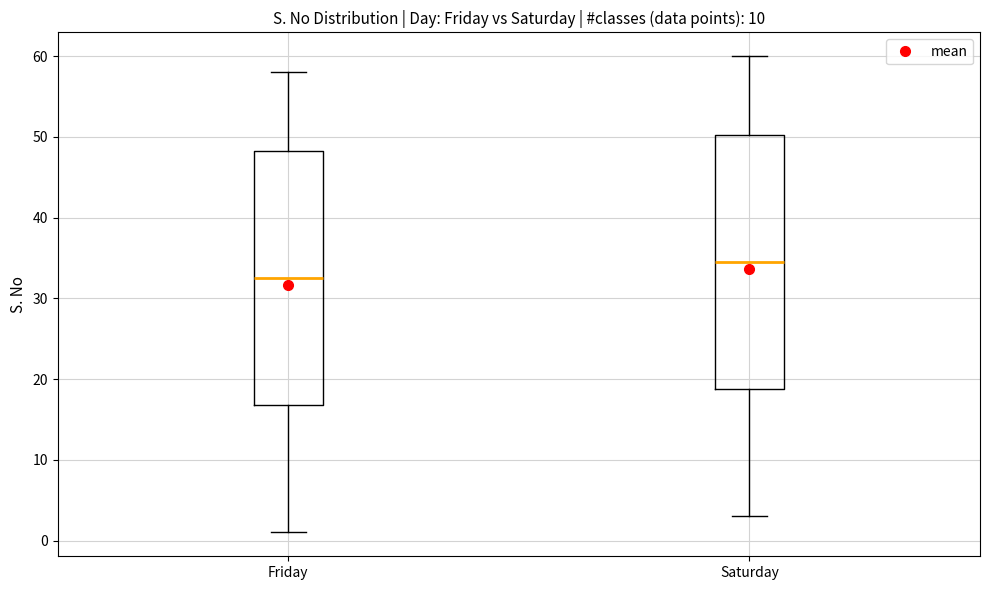

Which box has the highest median line?

Saturday